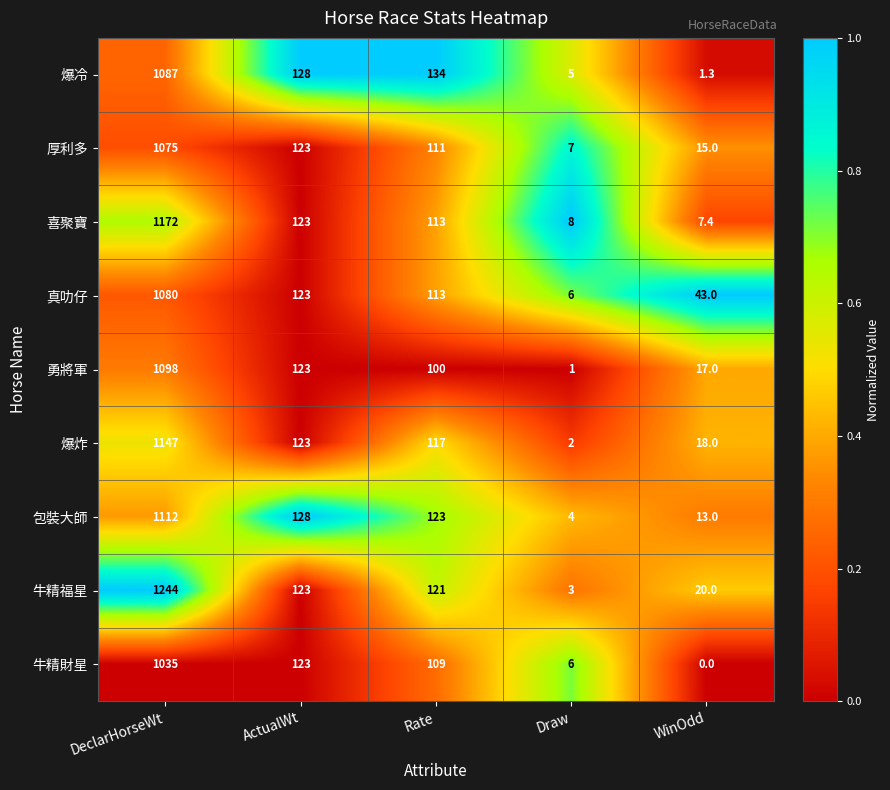

What is the difference between the highest and lowest values at DeclarHorseWt?

209.0